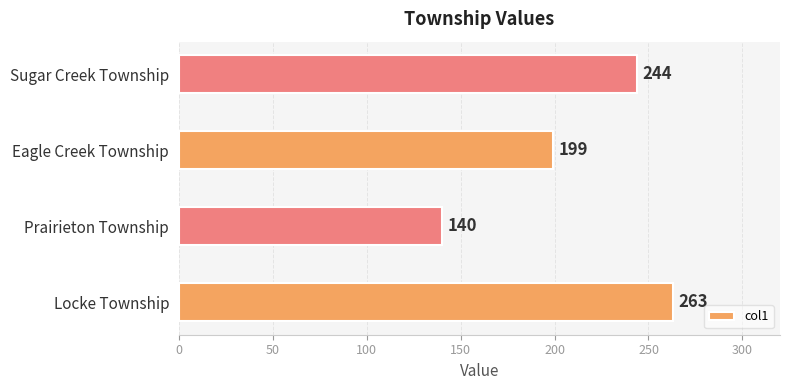

How many values are between 199 and 263?

3